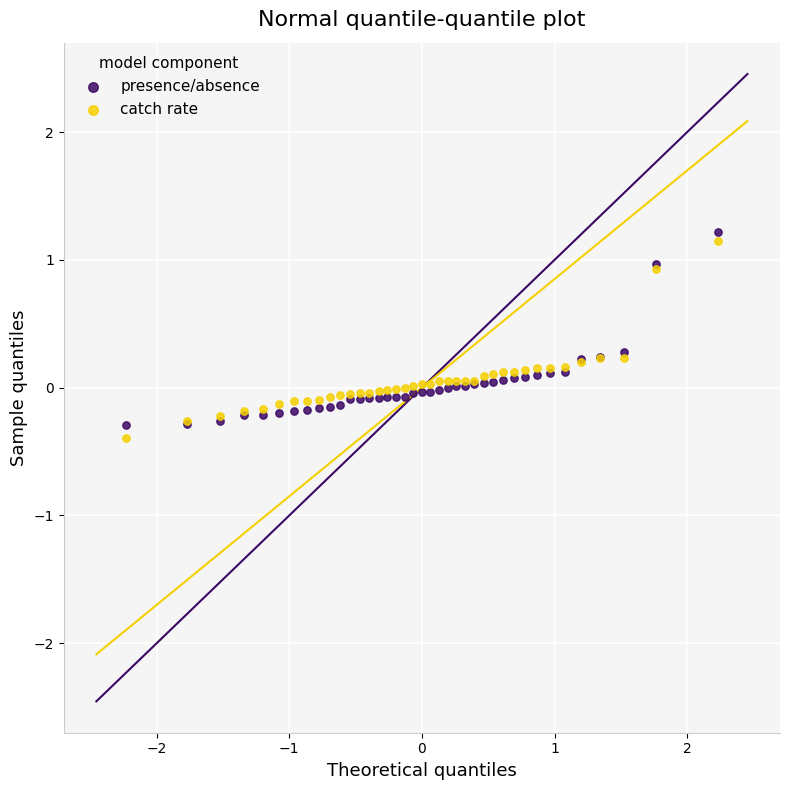

What is the X range (max minus min) for the scatter plot?

4.5